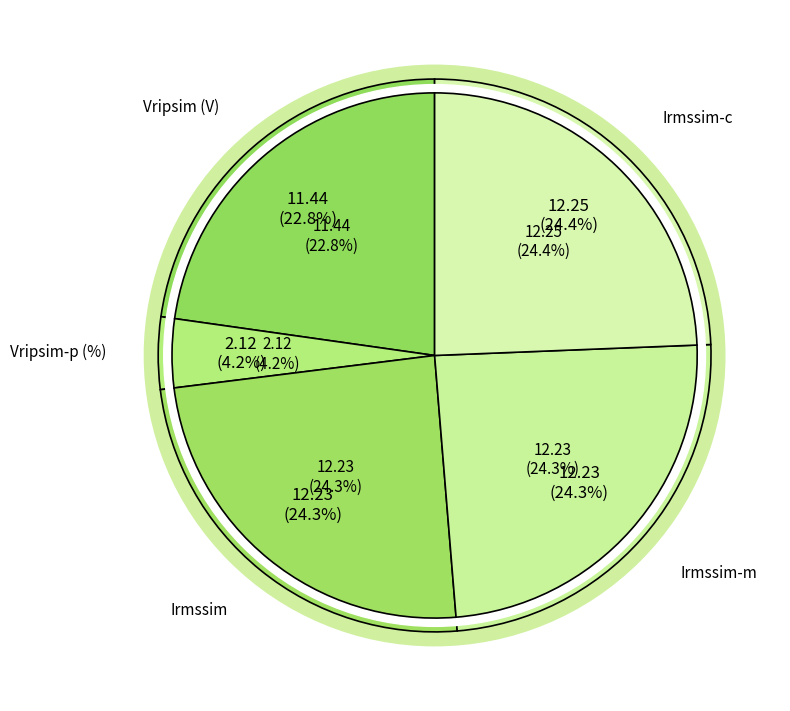

To the nearest percent, what percentage of the pie is Irmssim?

24%